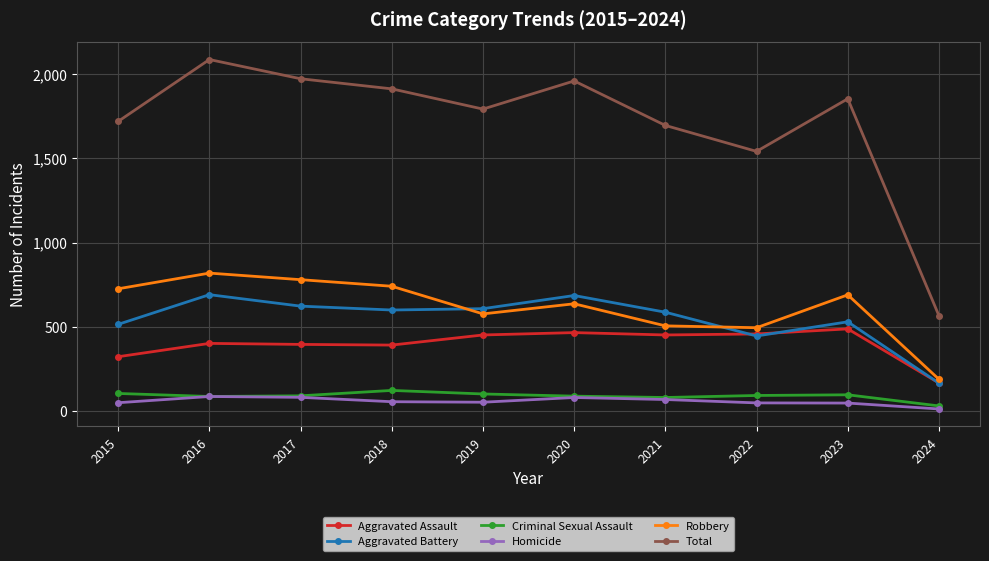

What is the sum of the Robbery values at 2023 and 2018?

1431